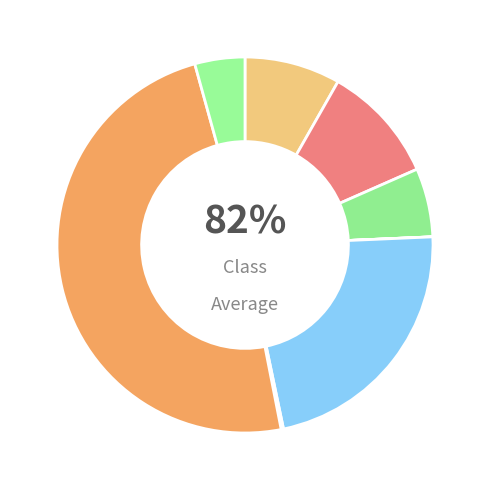

To the nearest percent, what portion does BizarreAdventure represent?

8%